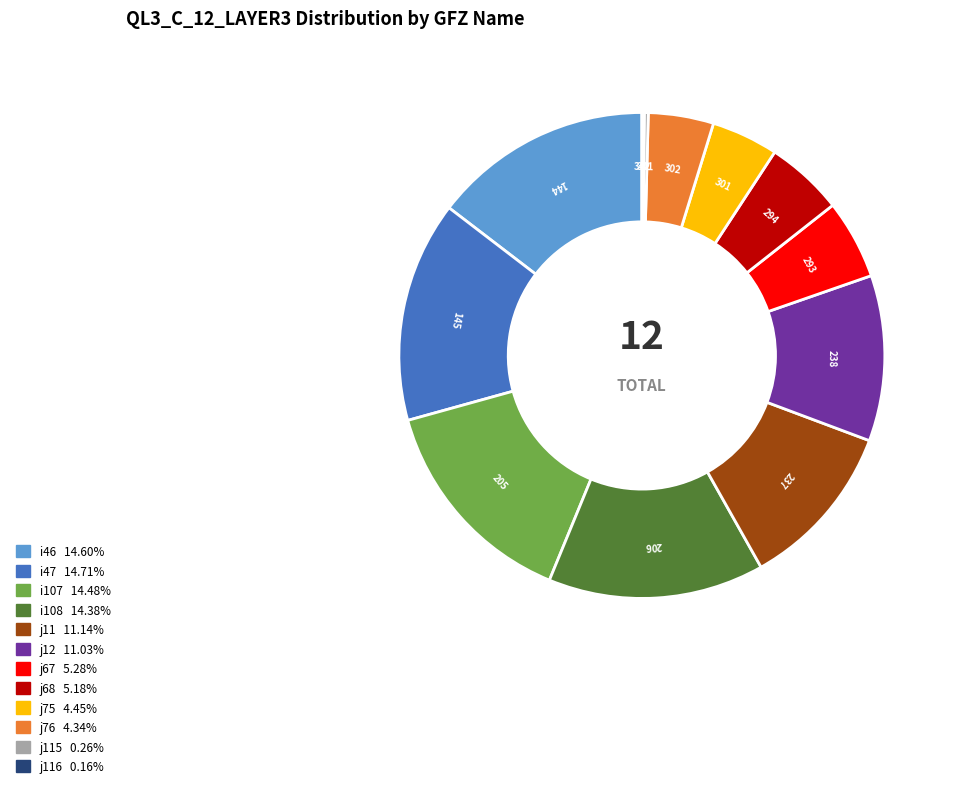

Is there any slice that represents more than half of the pie?

No